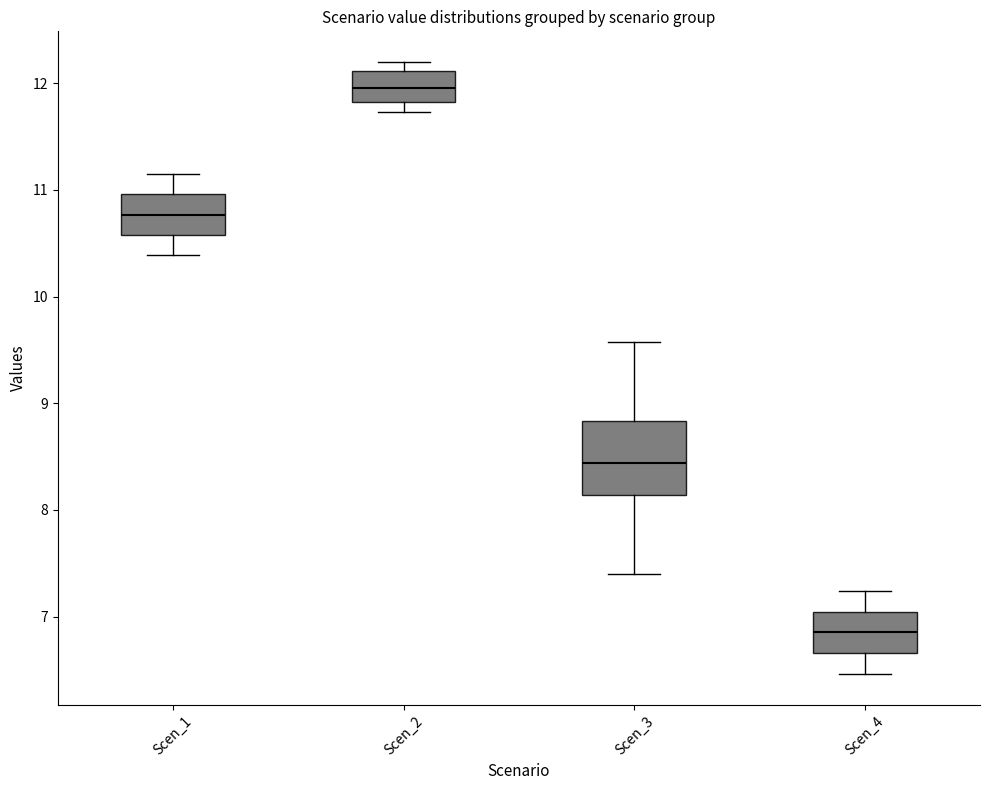

Which box's median line is the lowest?

Scen_4